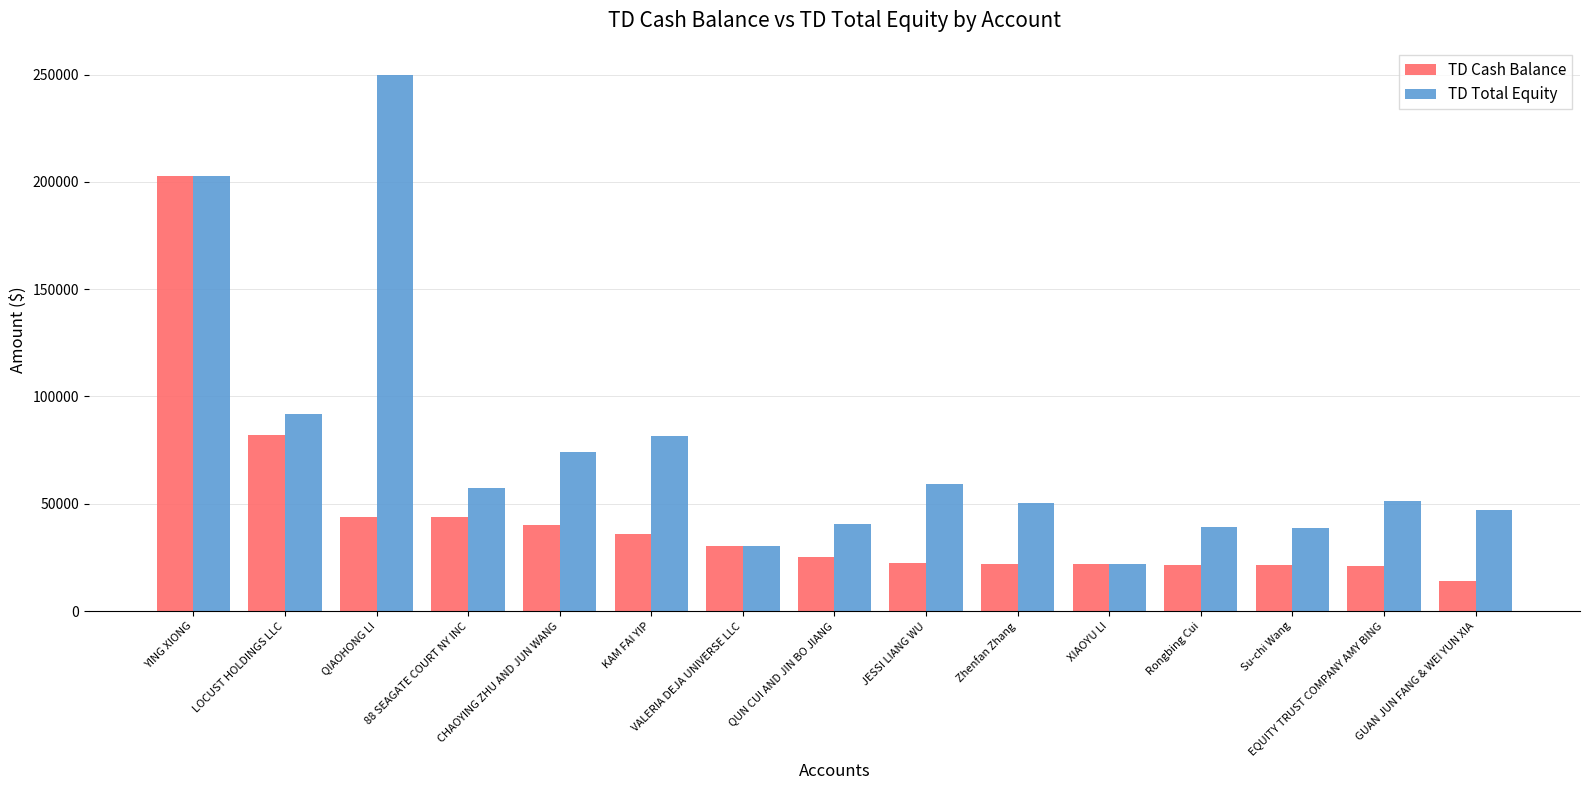

At Rongbing Cui, list the series in order from largest to smallest.

TD Total Equity, TD Cash Balance